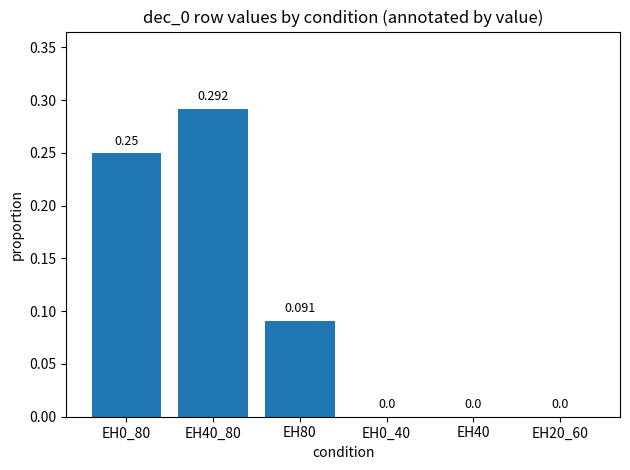

True or false: the data shows 0.0 at EH40.

True